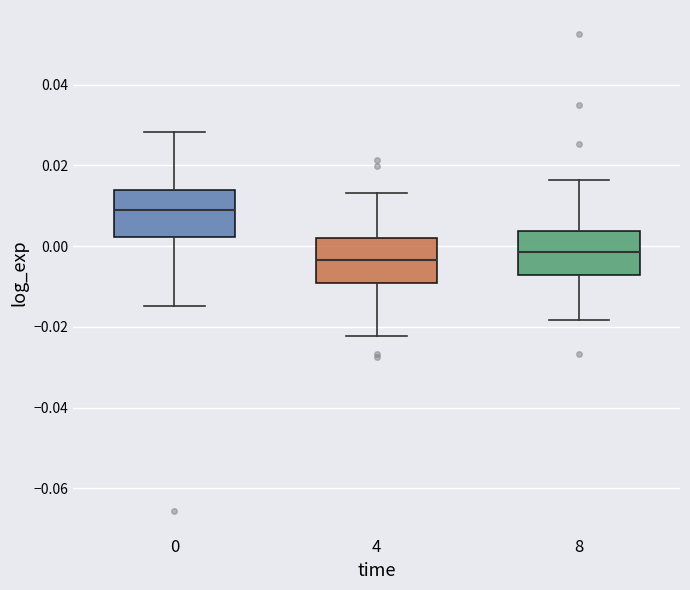

Reading left to right, read every box against the y-axis: the position of its median line, the range the box covers, and the ends of its whiskers. The values are not printed on the chart, so give them approximately, as read against the axis.

0: median 0.008, box 0.002 to 0.014, whiskers -0.014 to 0.028
4: median -0.004, box -0.010 to 0.002, whiskers -0.022 to 0.014
8: median -0.002, box -0.008 to 0.004, whiskers -0.018 to 0.016